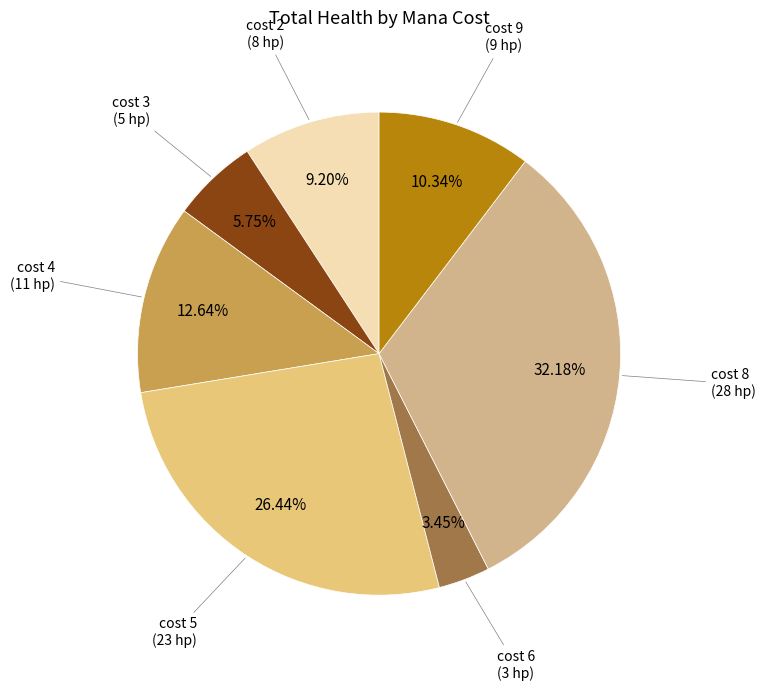

To the nearest percent, what is the average slice percentage?

14%